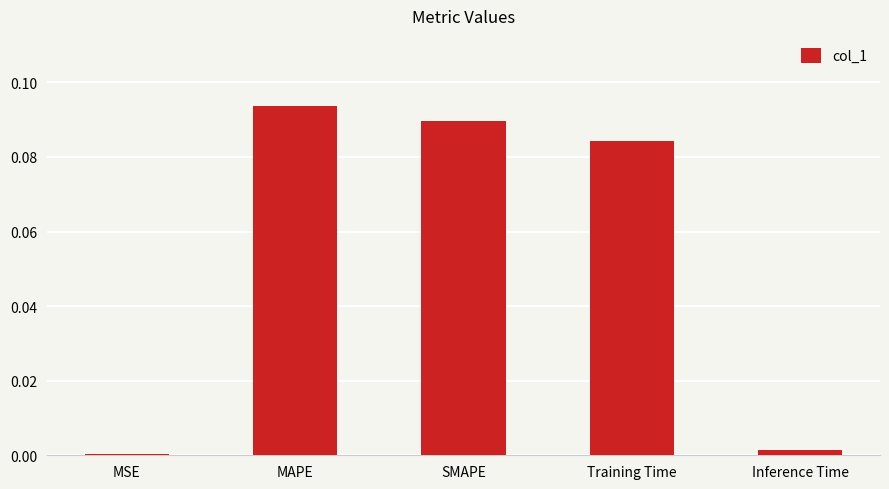

What position from the left is SMAPE?

3